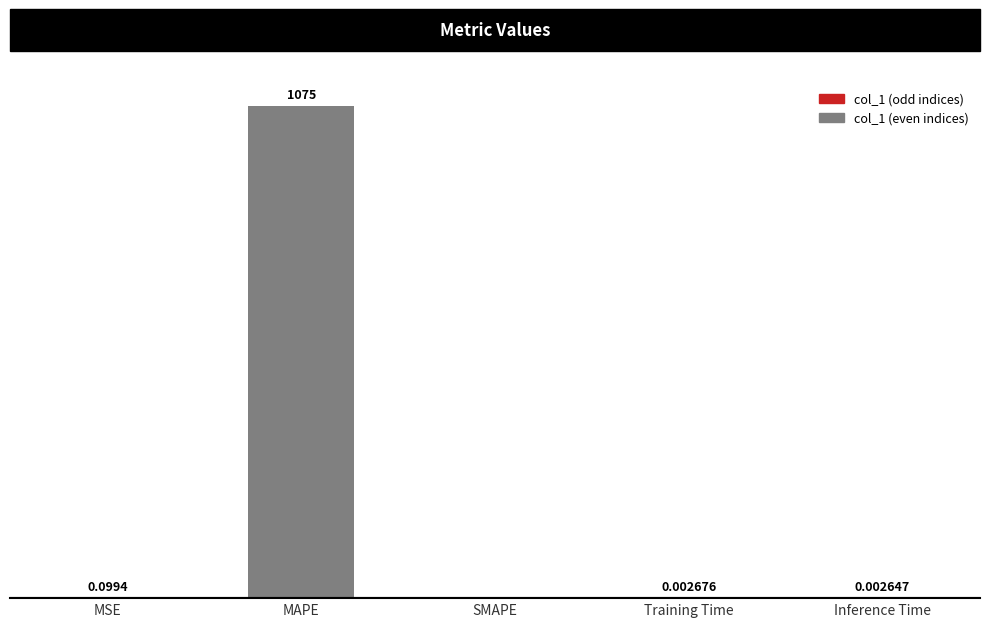

Where is the data nearest to the value 537?

MSE